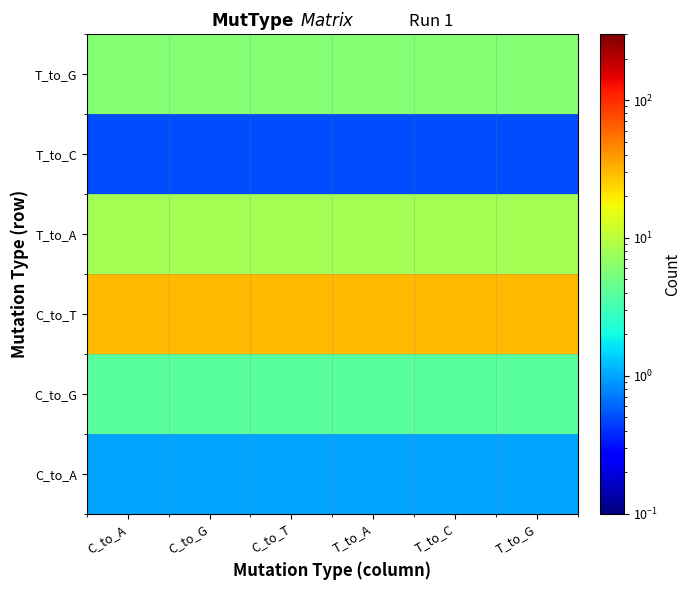

Which series changed the most between C_to_G and T_to_A?

C_to_A